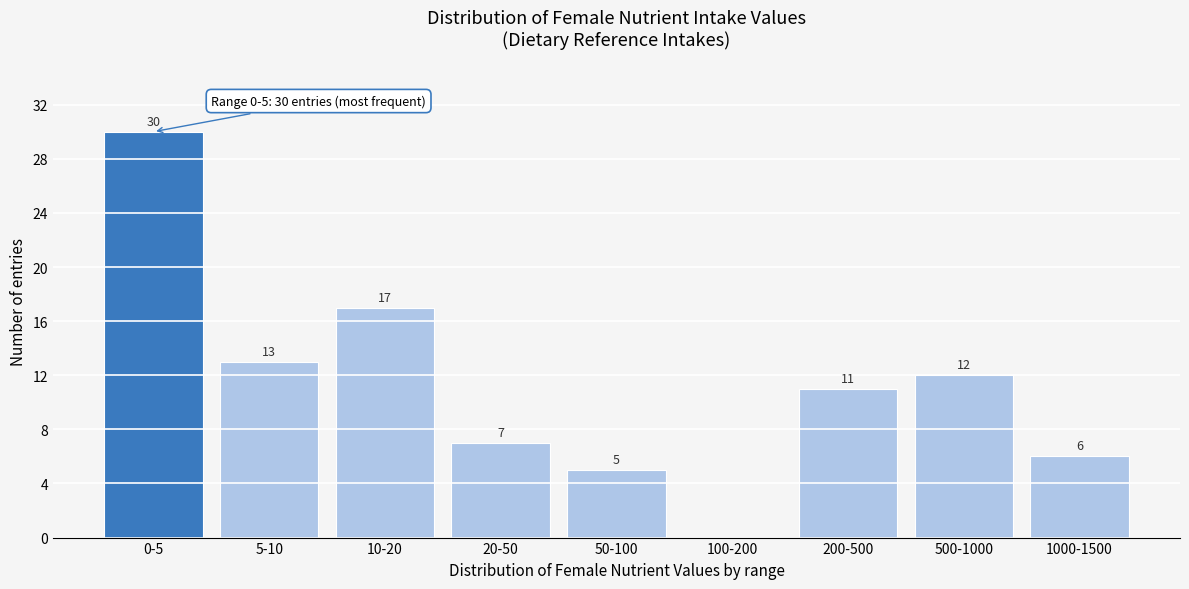

Reading left to right, what are all the values shown in this chart?

0-5=30	5-10=13	10-20=17	20-50=7	50-100=5	100-200=0	200-500=11	500-1000=12	1000-1500=6